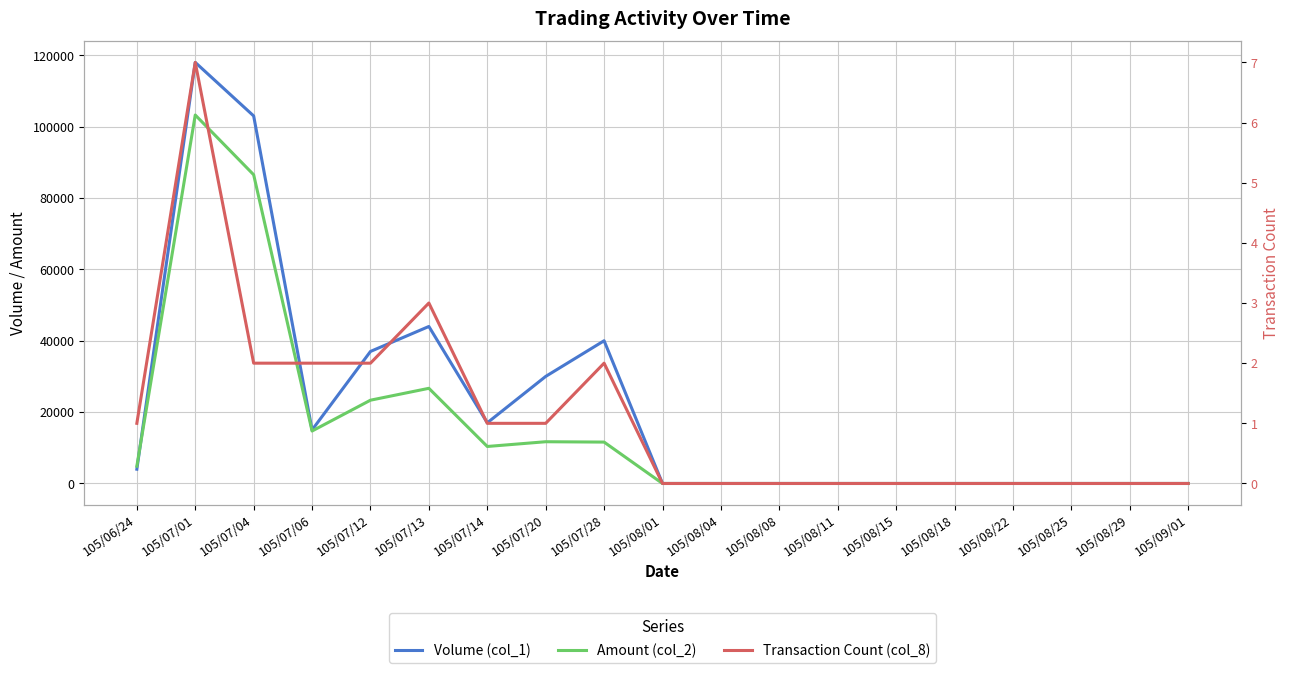

Which has a higher value, 105/07/04 or 105/08/01?

105/07/04